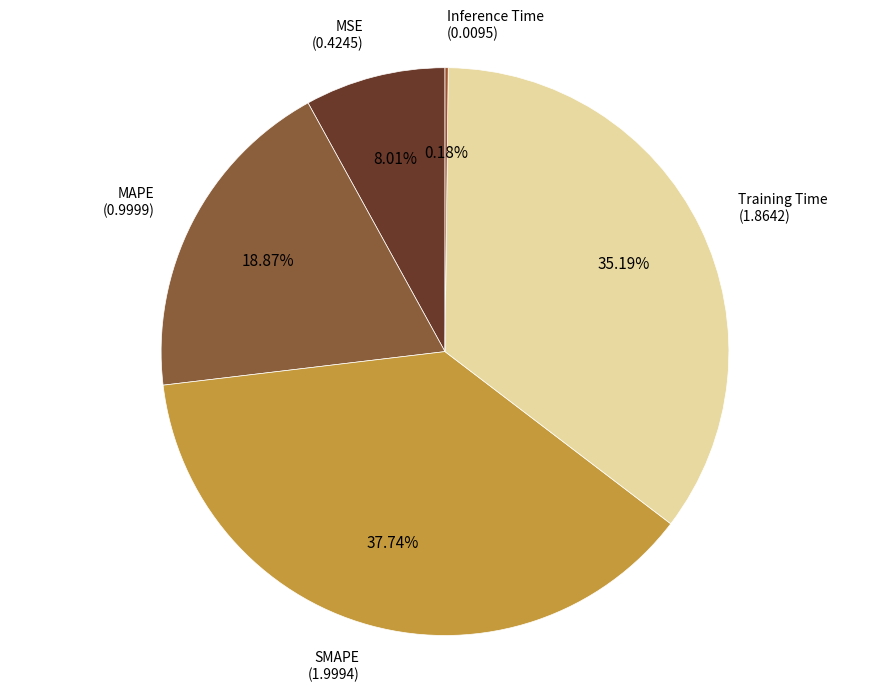

How much of the chart is everything except Training Time?

64.8%